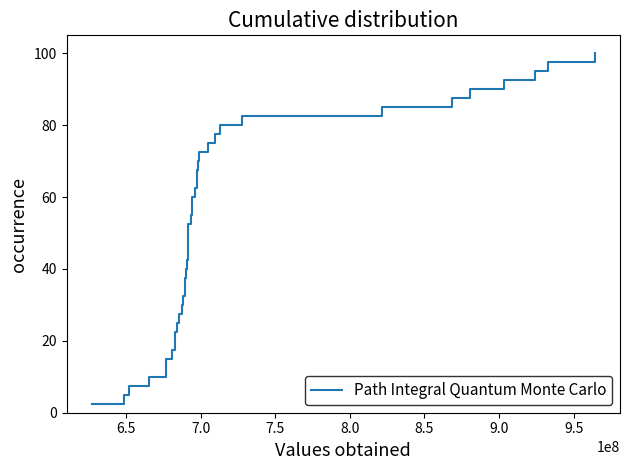

What is the difference between the maximum and minimum values?

97.5